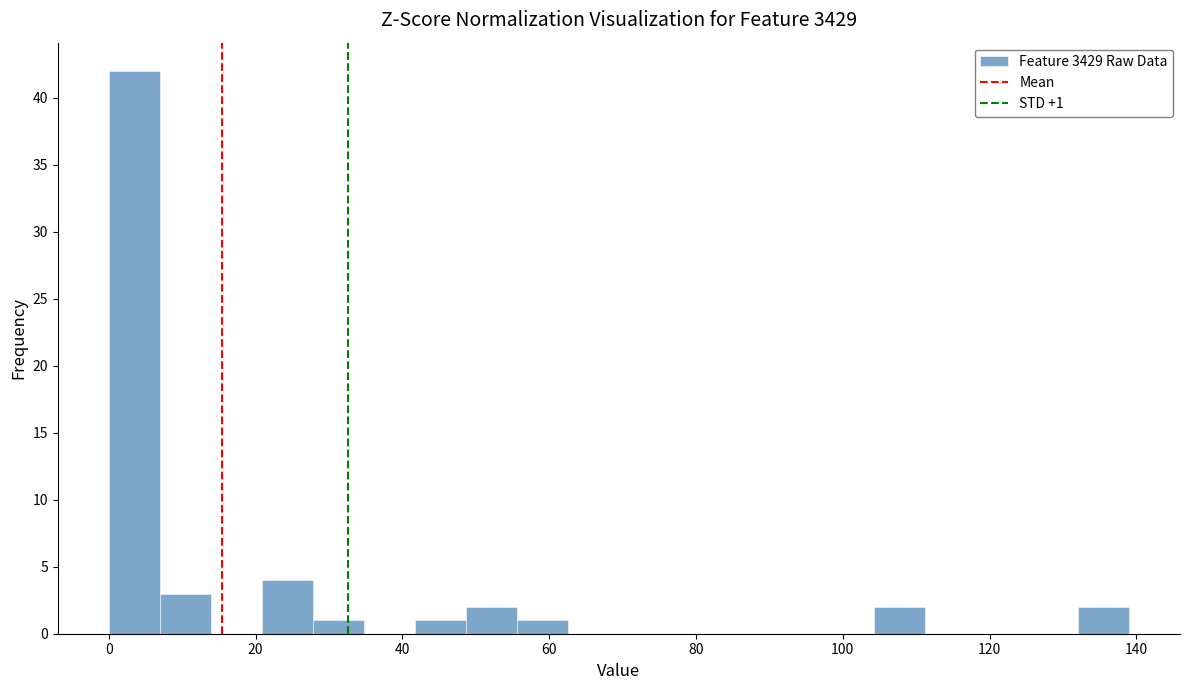

Read against the x-axis, roughly where is the centre of the tallest bar?

4